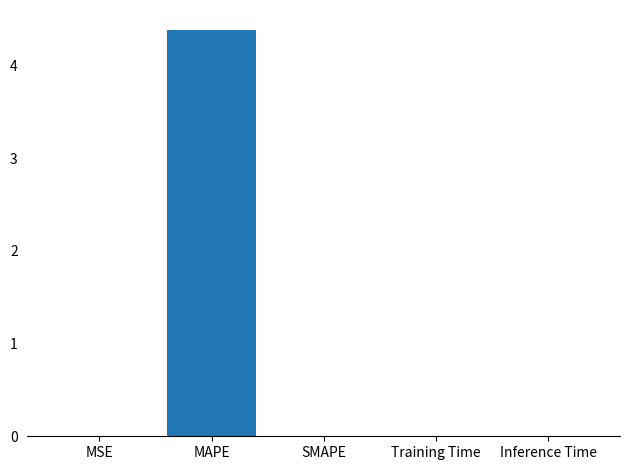

The chart shows a value of 0.0 at Inference Time. True or false?

True